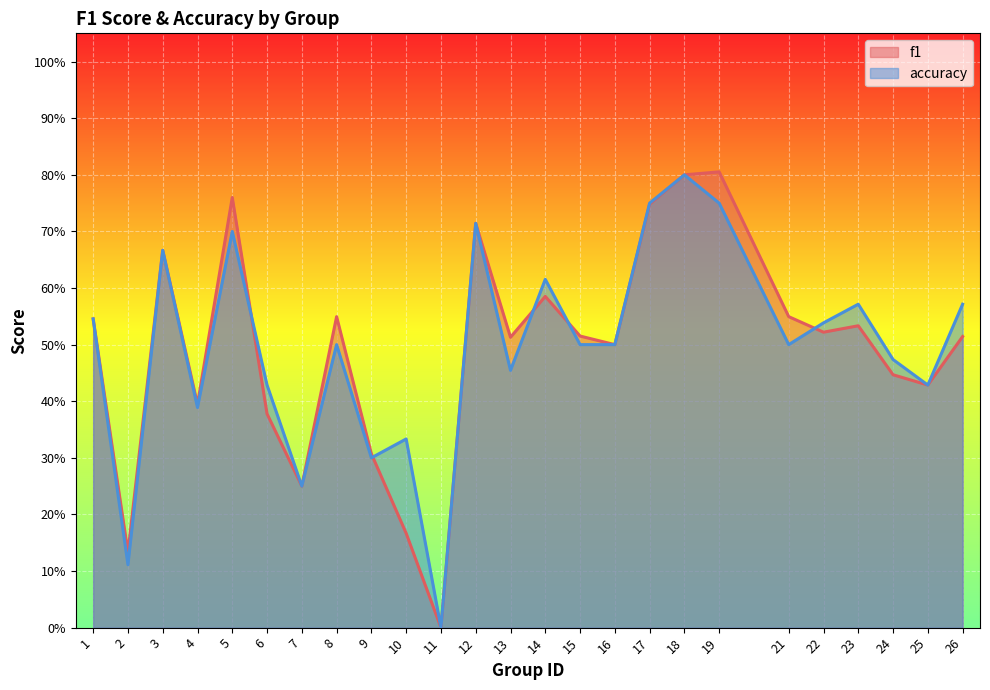

Count the number of categories in the chart.

25